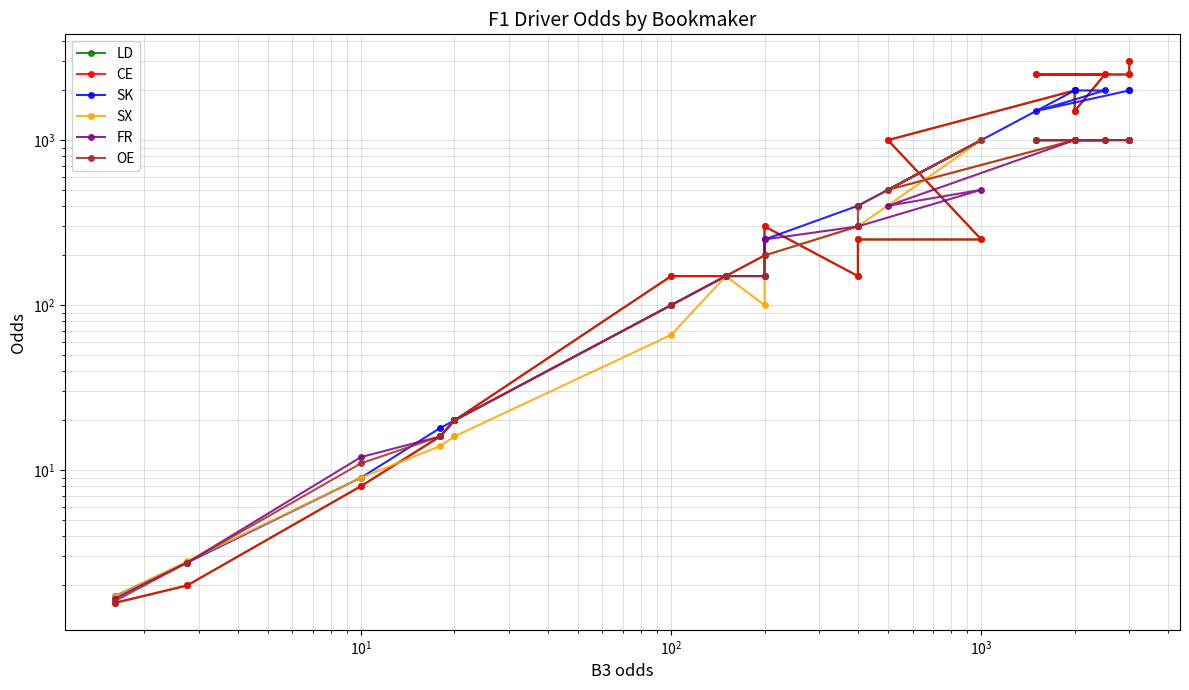

True or false: SX has a value of 213.3 at 12.

False